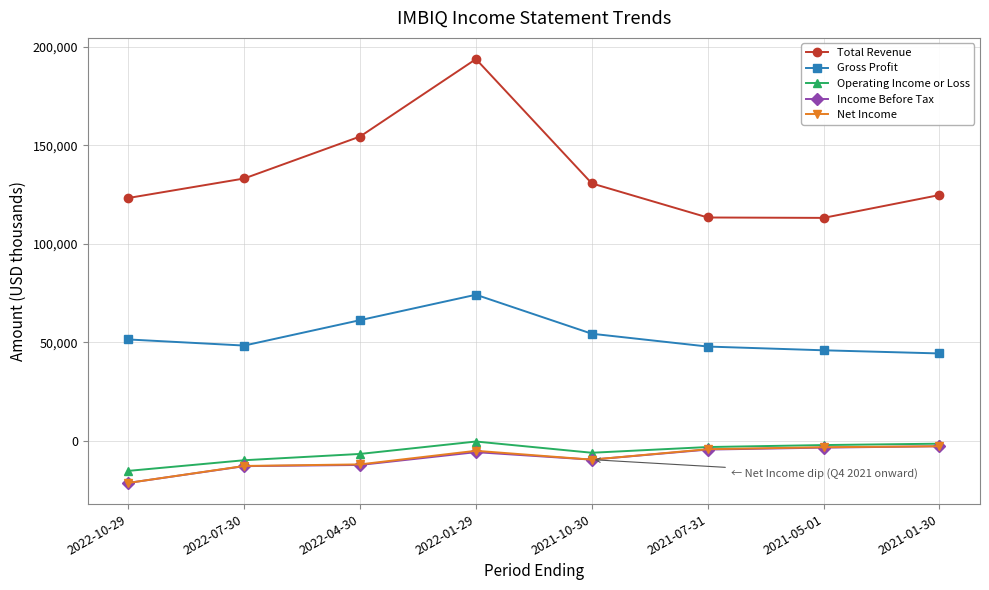

How many distinct data groups are displayed?

5